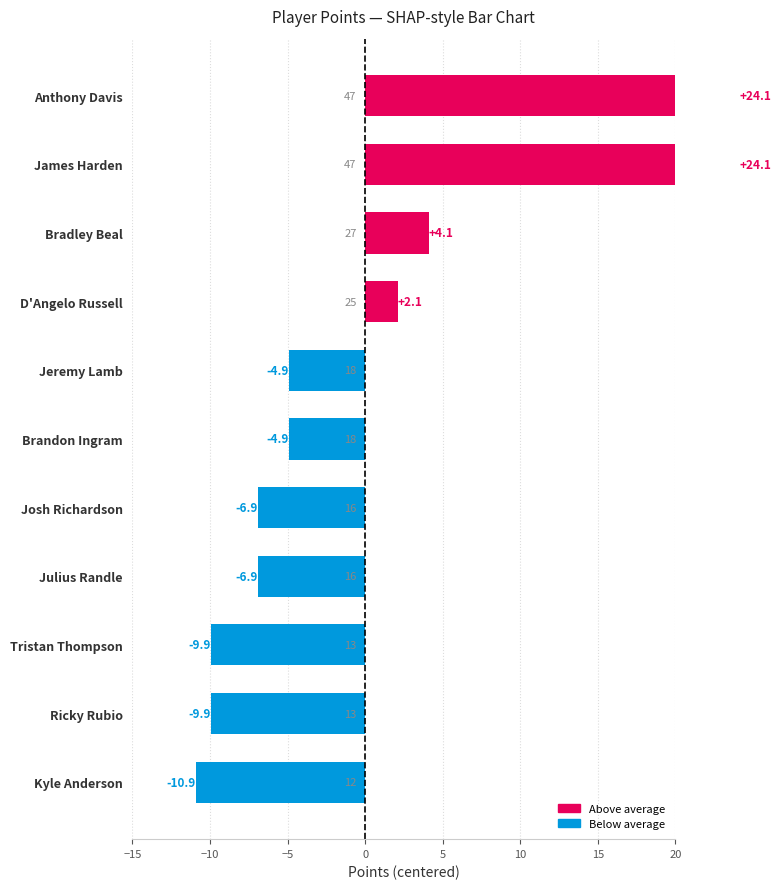

Read the value at Ricky Rubio.

-9.9